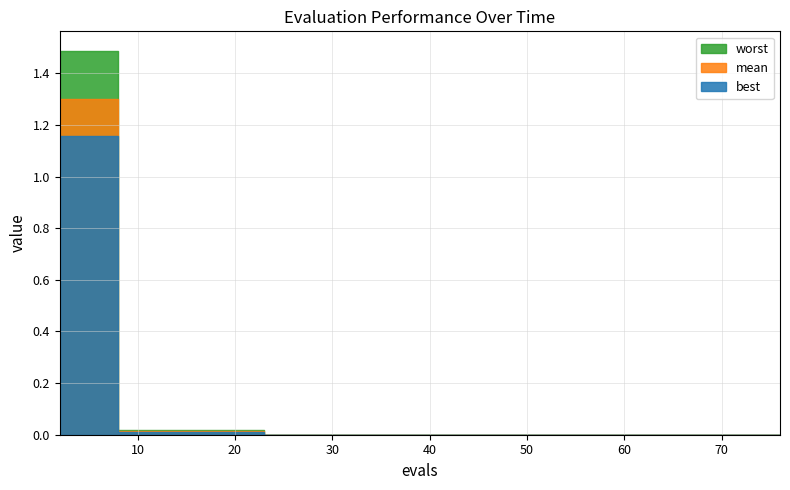

What is the average value of the worst series?

0.1